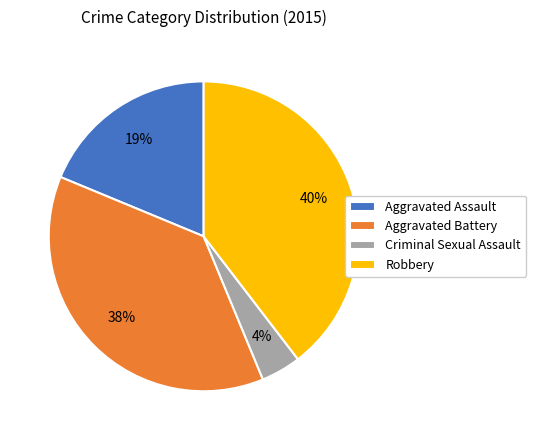

How many segments does this pie chart have?

4